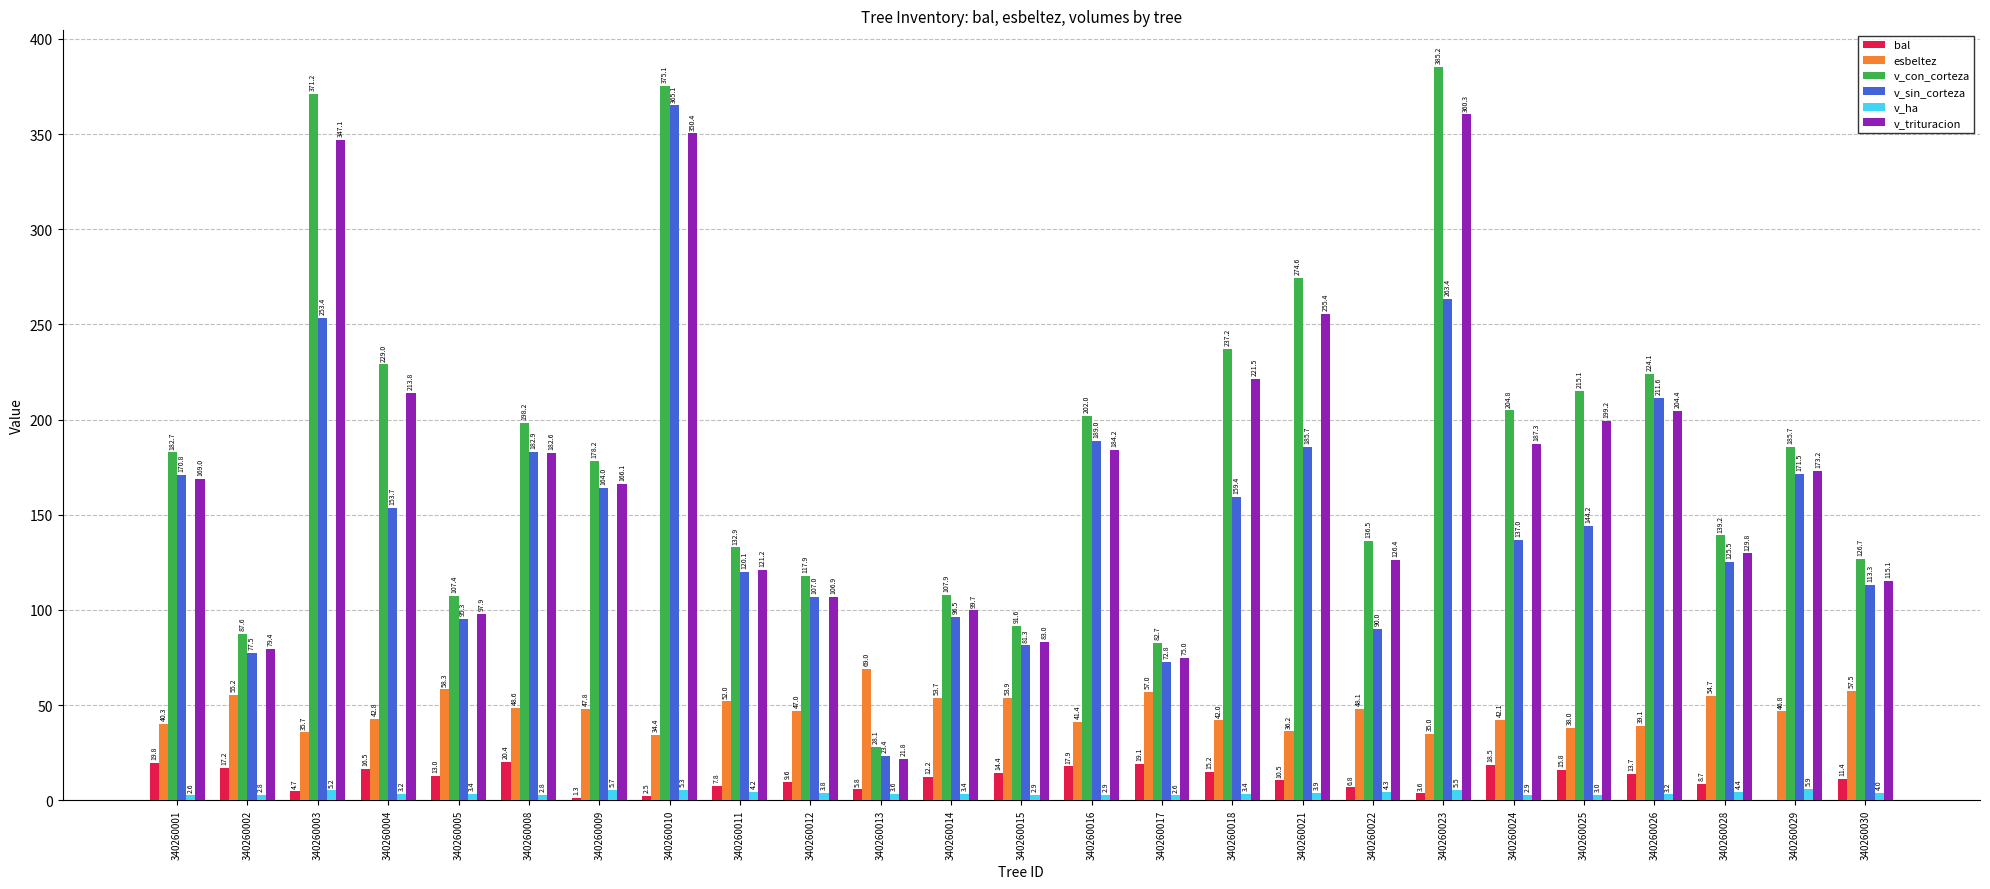

What is the total value across all series at 340260022?

412.2